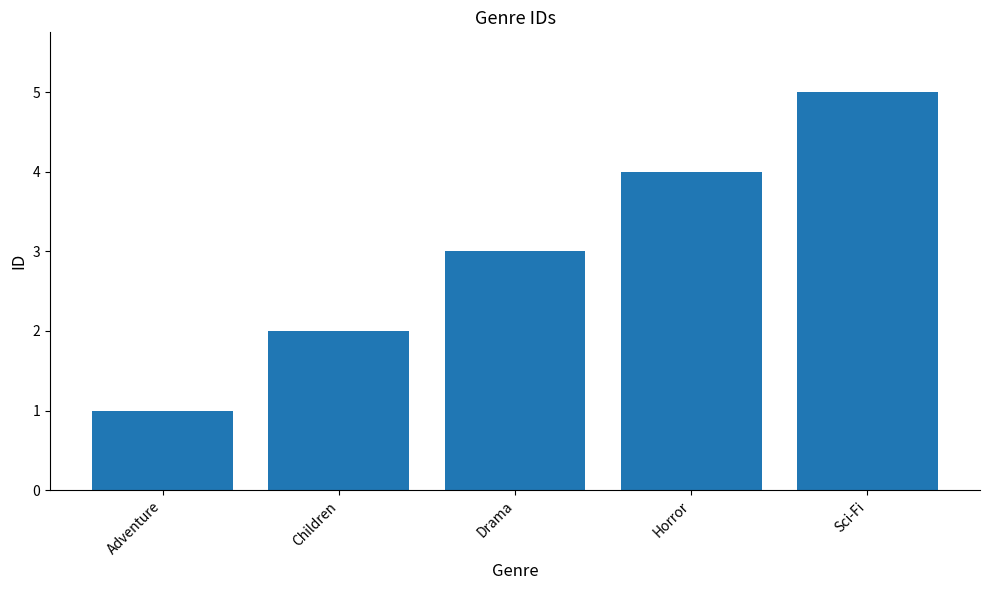

Which has a higher value, Horror or Children?

Horror